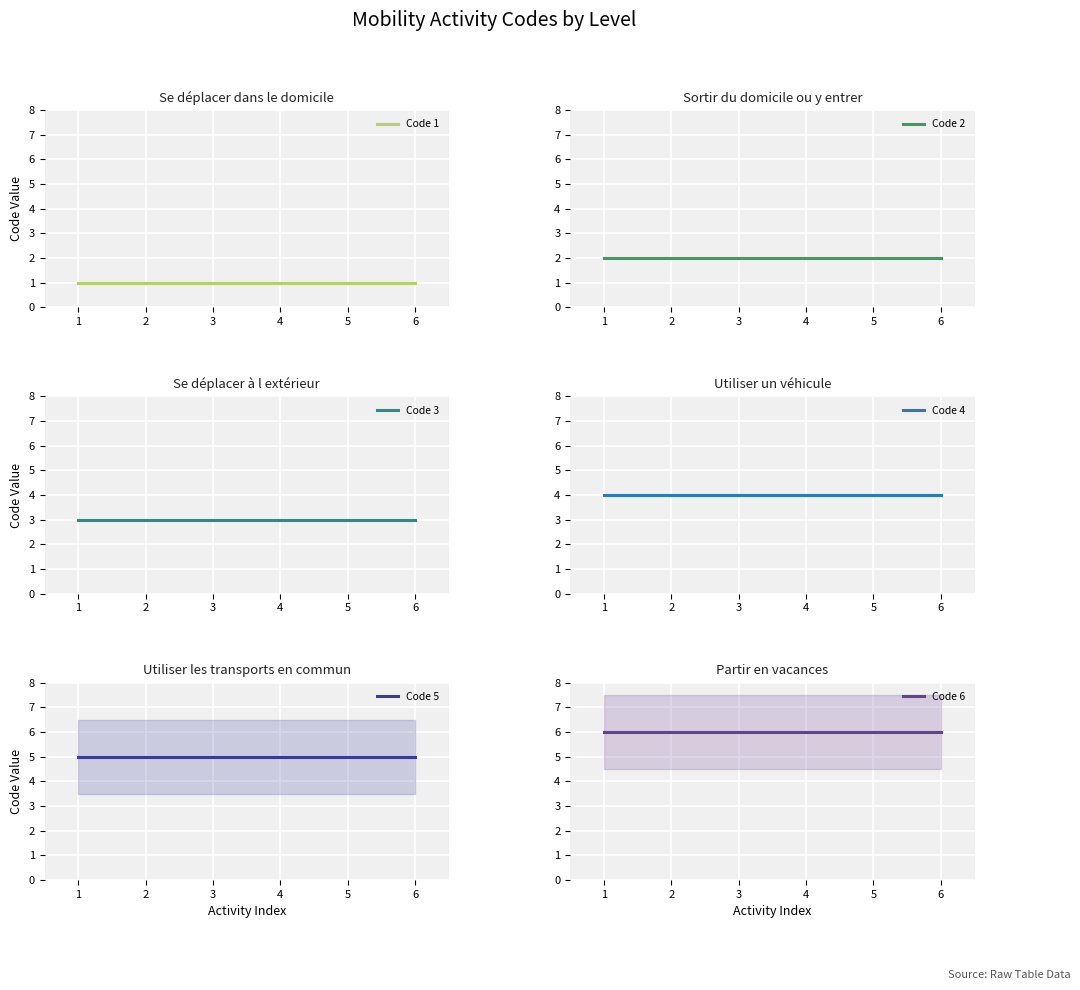

True or false: Code 5 and Code 1 intersect in this chart.

False